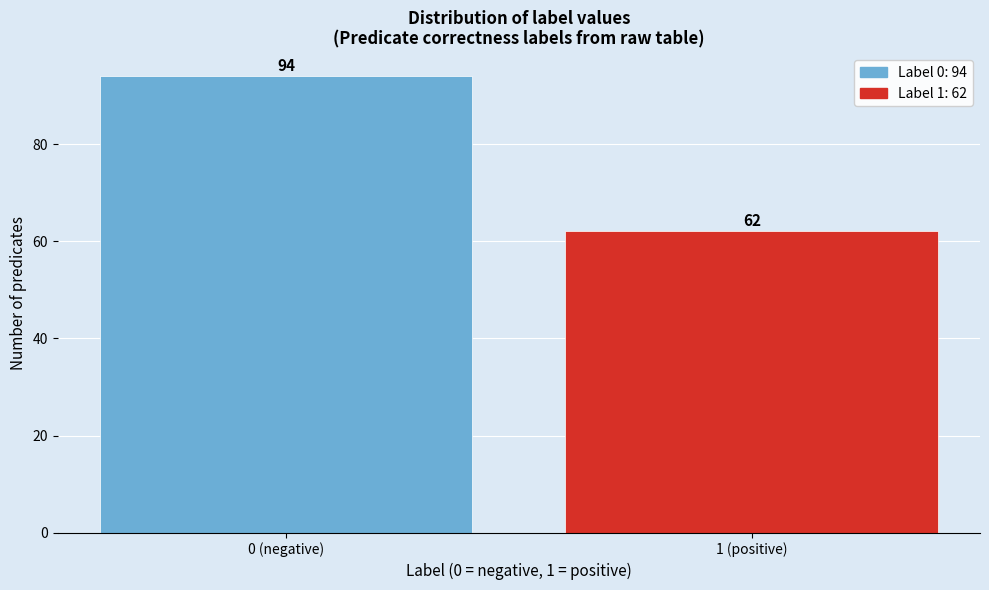

Reading left to right, extract all data points from this chart.

0 (negative)=94	1 (positive)=62